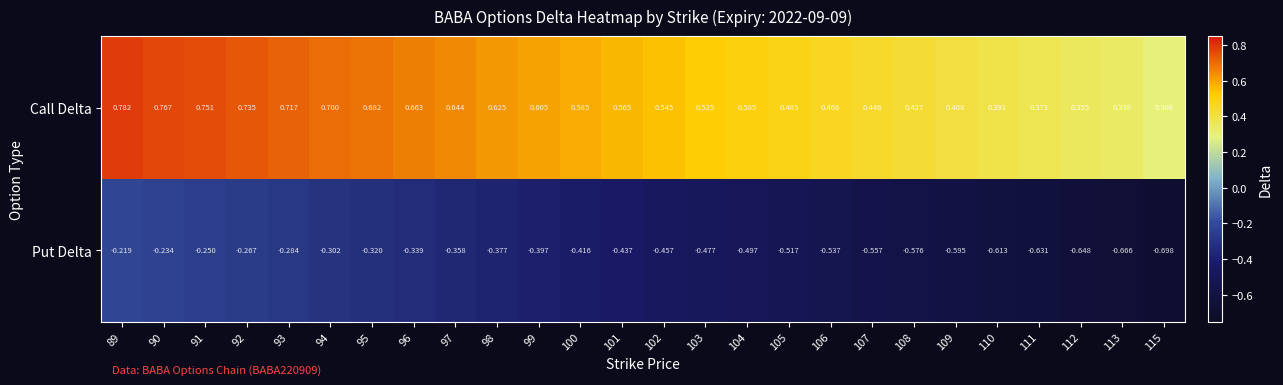

At 105, list the series in order from largest to smallest.

Call Delta, Put Delta